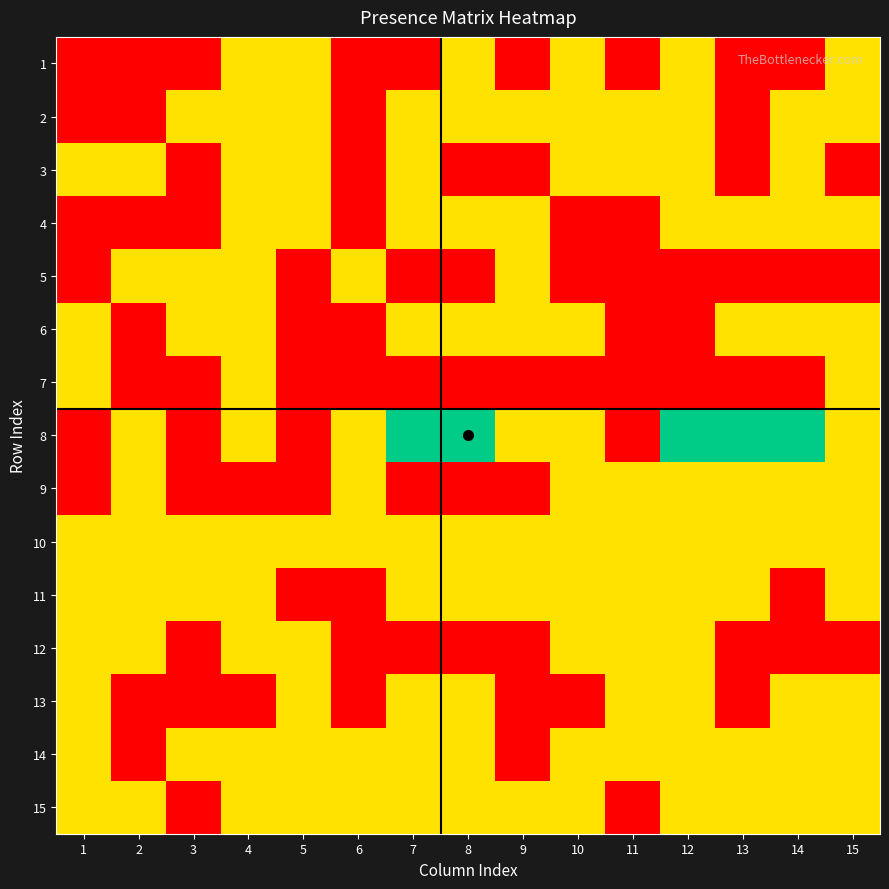

Reading left to right, extract all data points from this chart.

1: 1=0	2=0	3=0	4=1	5=1	6=0	7=0	8=1	9=0	10=1	11=0	12=1	13=0	14=0	15=1
2: 1=0	2=0	3=1	4=1	5=1	6=0	7=1	8=1	9=1	10=1	11=1	12=1	13=0	14=1	15=1
3: 1=1	2=1	3=0	4=1	5=1	6=0	7=1	8=0	9=0	10=1	11=1	12=1	13=0	14=1	15=0
4: 1=0	2=0	3=0	4=1	5=1	6=0	7=1	8=1	9=1	10=0	11=0	12=1	13=1	14=1	15=1
5: 1=0	2=1	3=1	4=1	5=0	6=1	7=0	8=0	9=1	10=0	11=0	12=0	13=0	14=0	15=0
6: 1=1	2=0	3=1	4=1	5=0	6=0	7=1	8=1	9=1	10=1	11=0	12=0	13=1	14=1	15=1
7: 1=1	2=0	3=0	4=1	5=0	6=0	7=0	8=0	9=0	10=0	11=0	12=0	13=0	14=0	15=1
8: 1=0	2=1	3=0	4=1	5=0	6=1	7=2	8=2	9=1	10=1	11=0	12=2	13=2	14=2	15=1
9: 1=0	2=1	3=0	4=0	5=0	6=1	7=0	8=0	9=0	10=1	11=1	12=1	13=1	14=1	15=1
10: 1=1	2=1	3=1	4=1	5=1	6=1	7=1	8=1	9=1	10=1	11=1	12=1	13=1	14=1	15=1
11: 1=1	2=1	3=1	4=1	5=0	6=0	7=1	8=1	9=1	10=1	11=1	12=1	13=1	14=0	15=1
12: 1=1	2=1	3=0	4=1	5=1	6=0	7=0	8=0	9=0	10=1	11=1	12=1	13=0	14=0	15=0
13: 1=1	2=0	3=0	4=0	5=1	6=0	7=1	8=1	9=0	10=0	11=1	12=1	13=0	14=1	15=1
14: 1=1	2=0	3=1	4=1	5=1	6=1	7=1	8=1	9=0	10=1	11=1	12=1	13=1	14=1	15=1
15: 1=1	2=1	3=0	4=1	5=1	6=1	7=1	8=1	9=1	10=1	11=0	12=1	13=1	14=1	15=1